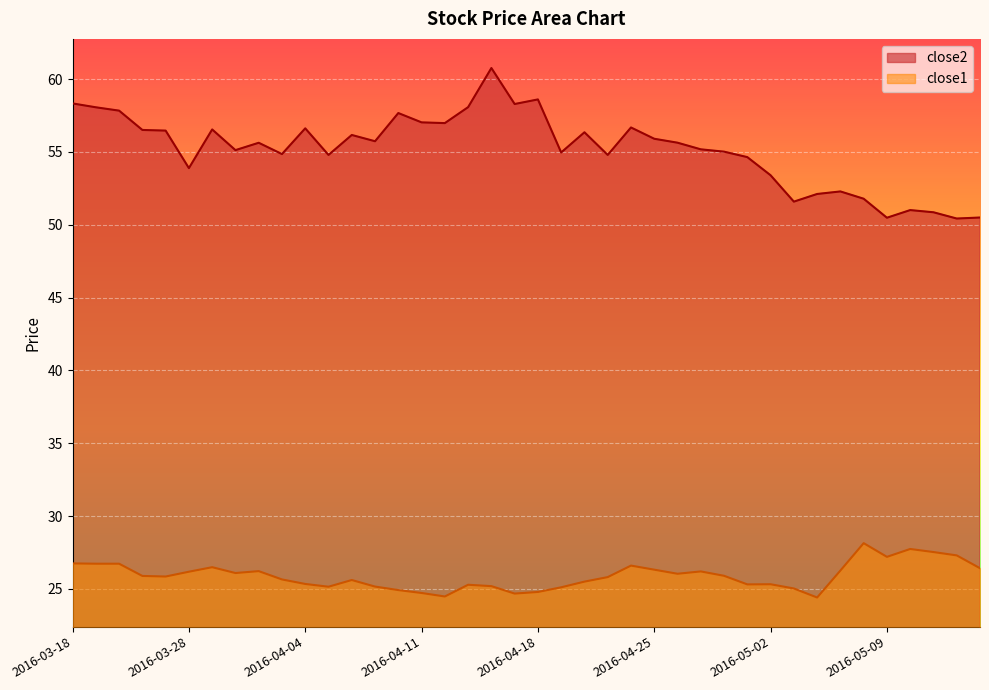

The close1 series shows 41.3 at 2016-04-20. True or false?

False